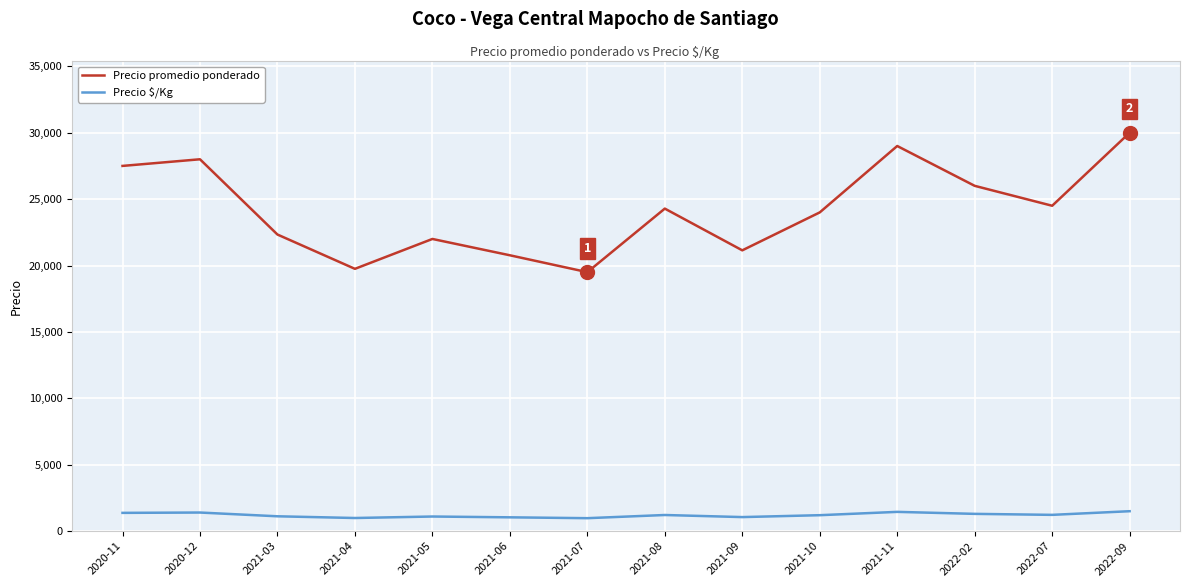

What is the difference between the Precio promedio ponderado values at 2021-07 and 2022-07?

5000